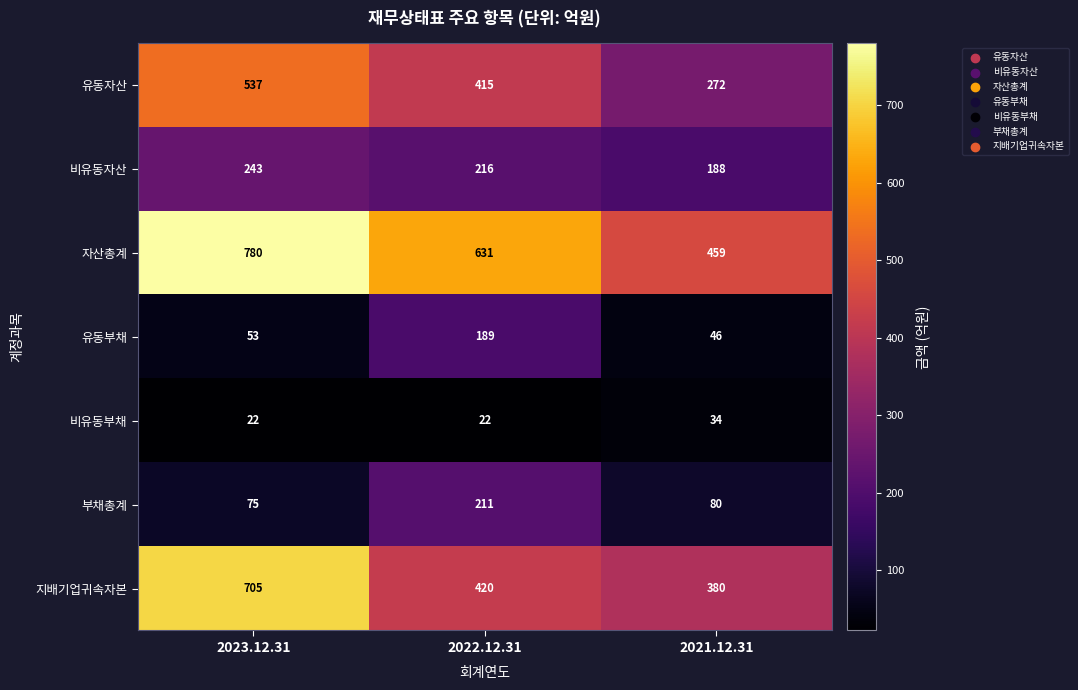

Which series has the widest spread of values?

지배기업귀속자본